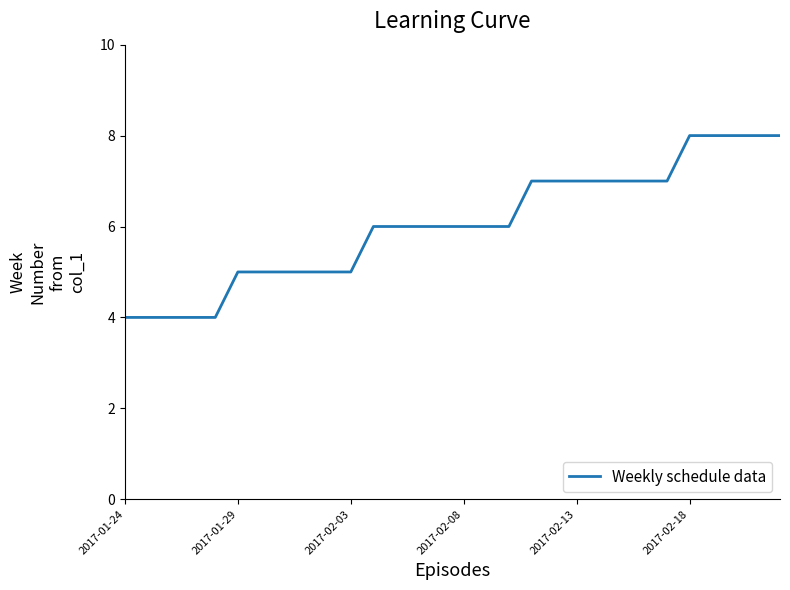

How many categories are shown in the chart?

30